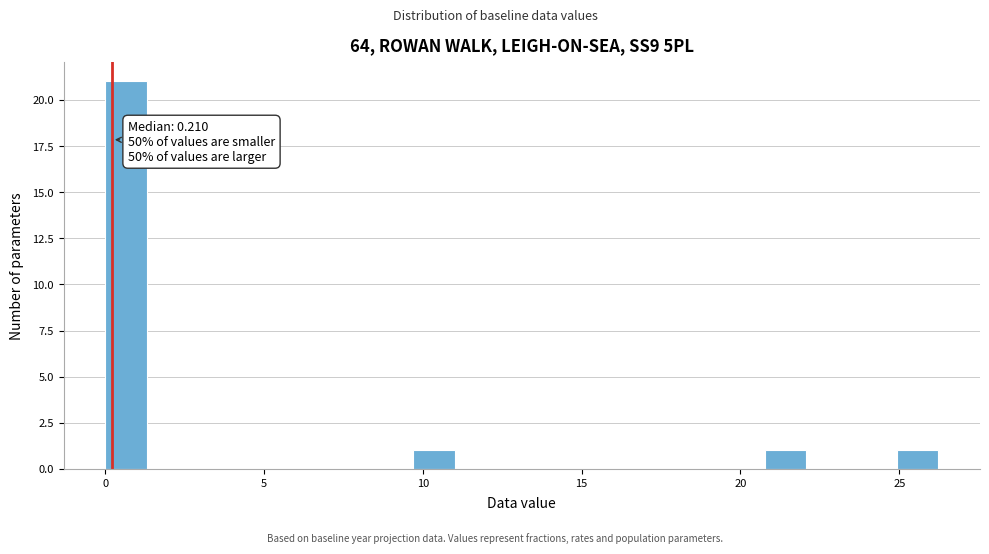

Around what value on the x-axis is the tallest bar? Give the approximate position of its centre, as read against the axis.

0.5